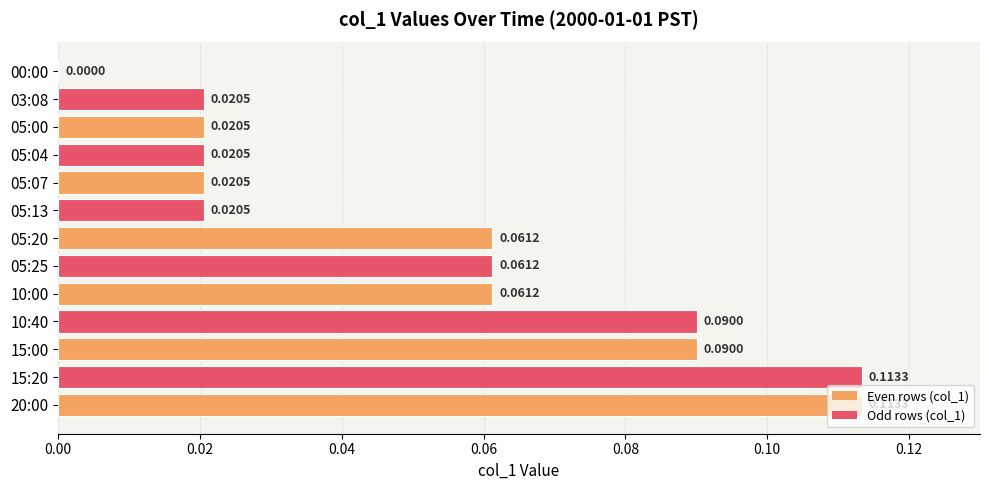

What is the sum of all values?

0.7